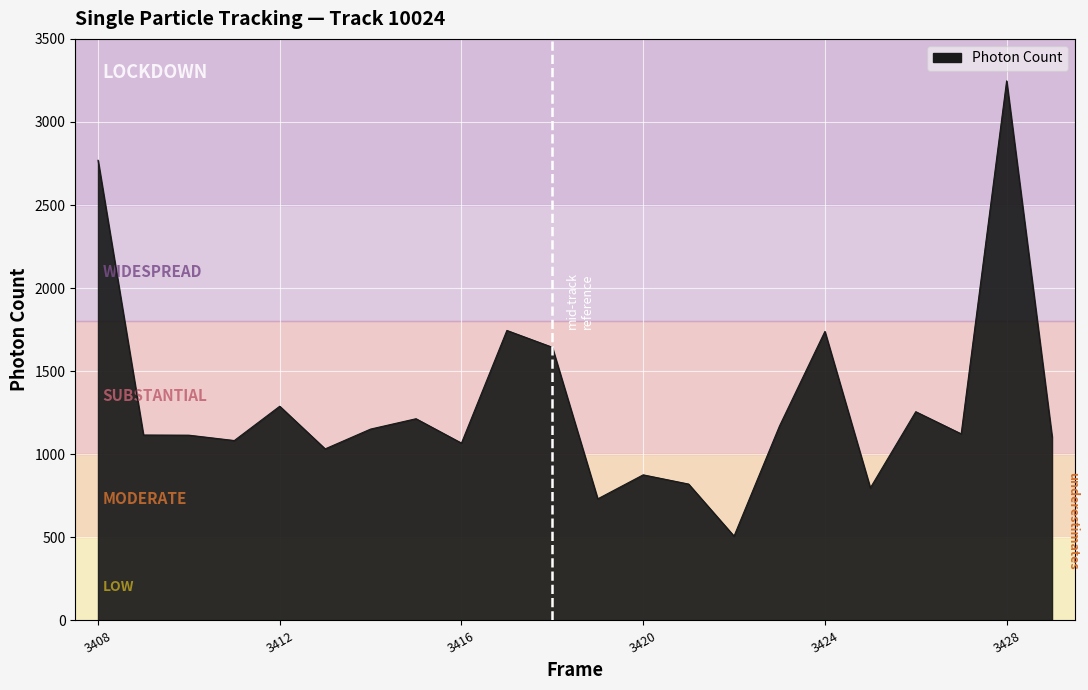

What is the minimum value shown in the chart?

507.7